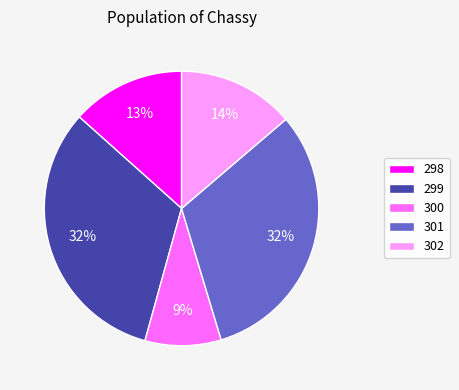

To the nearest percent, what portion does 298 represent?

13%